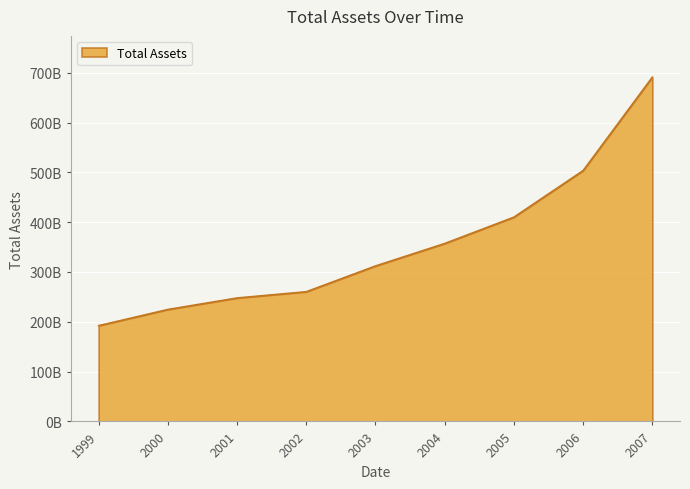

What is the difference between the values at 2001 and 2003?

64245000000